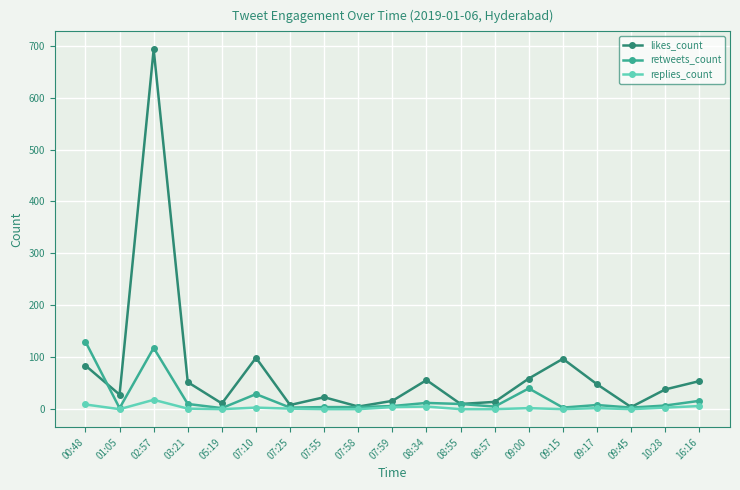

What is the spread (max minus min) of values at 08:57?

14